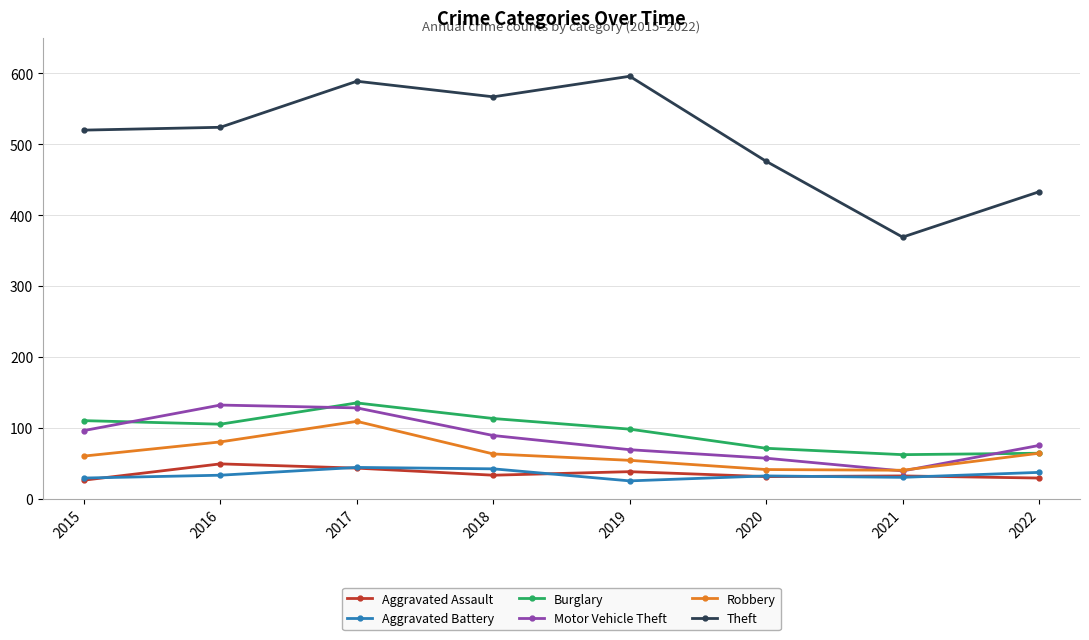

True or false: Aggravated Battery has a value of 37 at 2022.

True